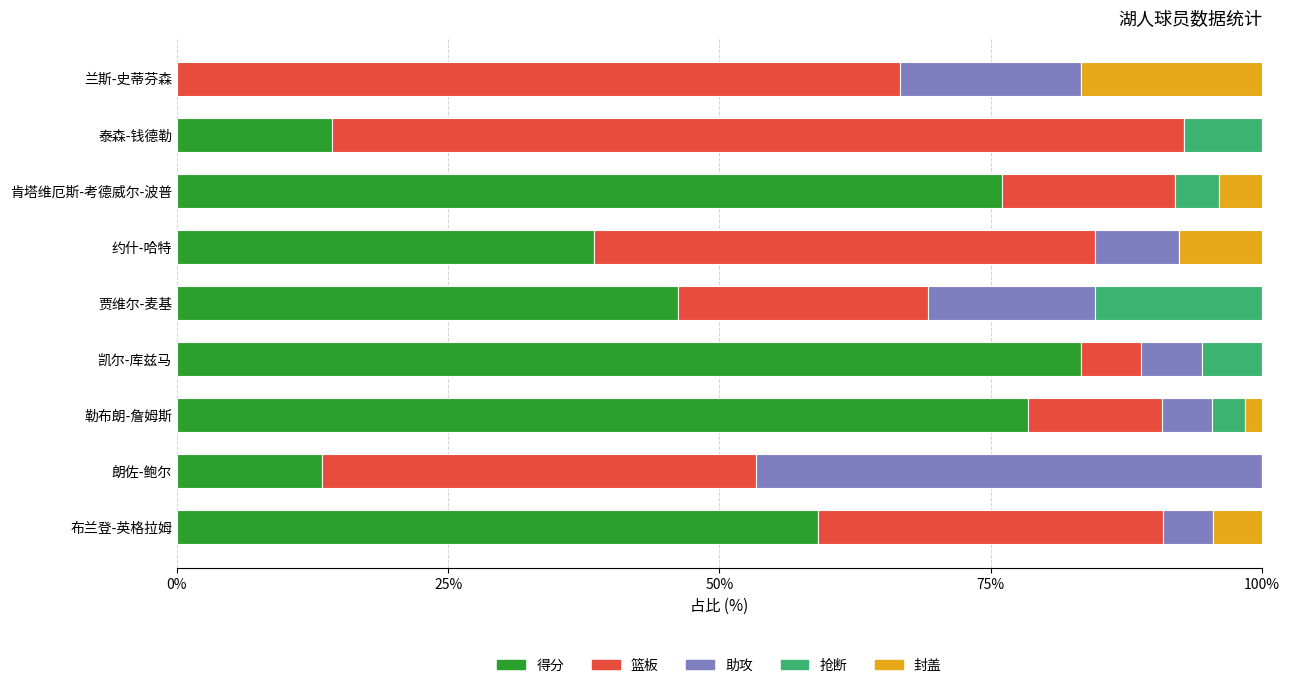

How many data points does each series have?

9